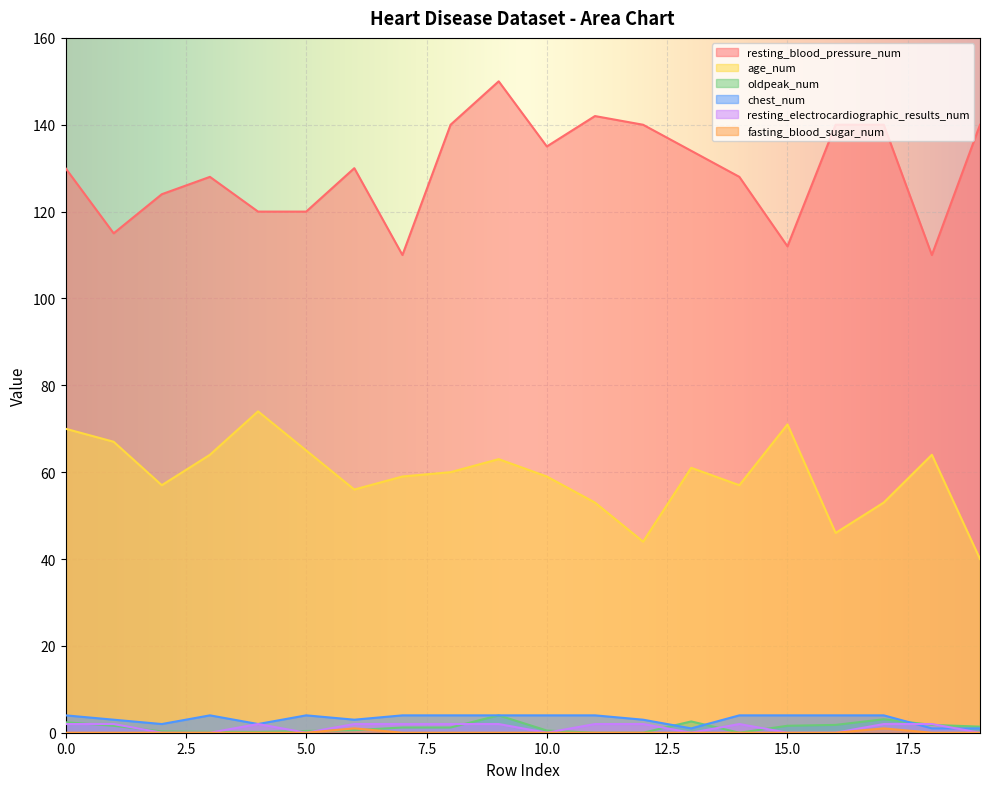

The chest_num series shows 3.2 at 4. True or false?

False